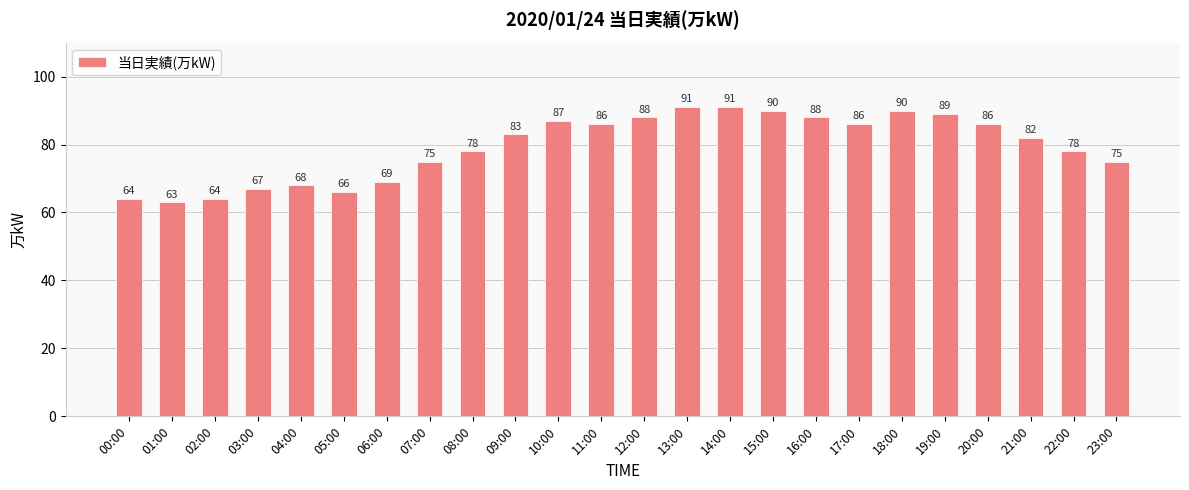

Reading left to right, what are all the values shown in this chart?

64	63	64	67	68	66	69	75	78	83	87	86	88	91	91	90	88	86	90	89	86	82	78	75